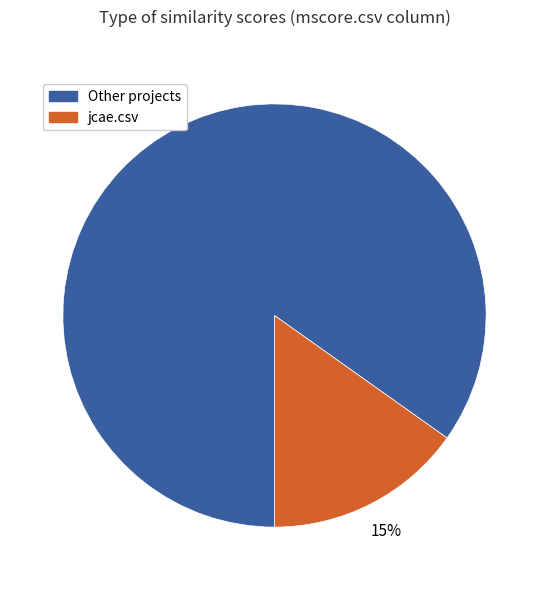

Does any single category account for the majority?

Yes